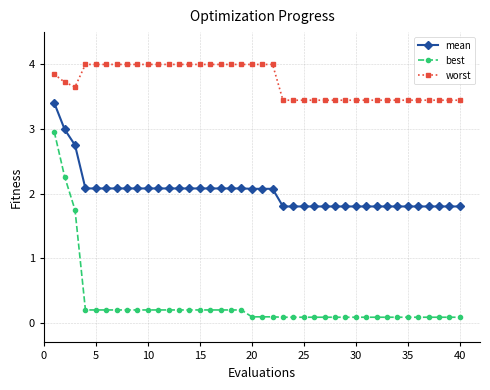

What is the value of the worst point at the 1st from the left?

3.8